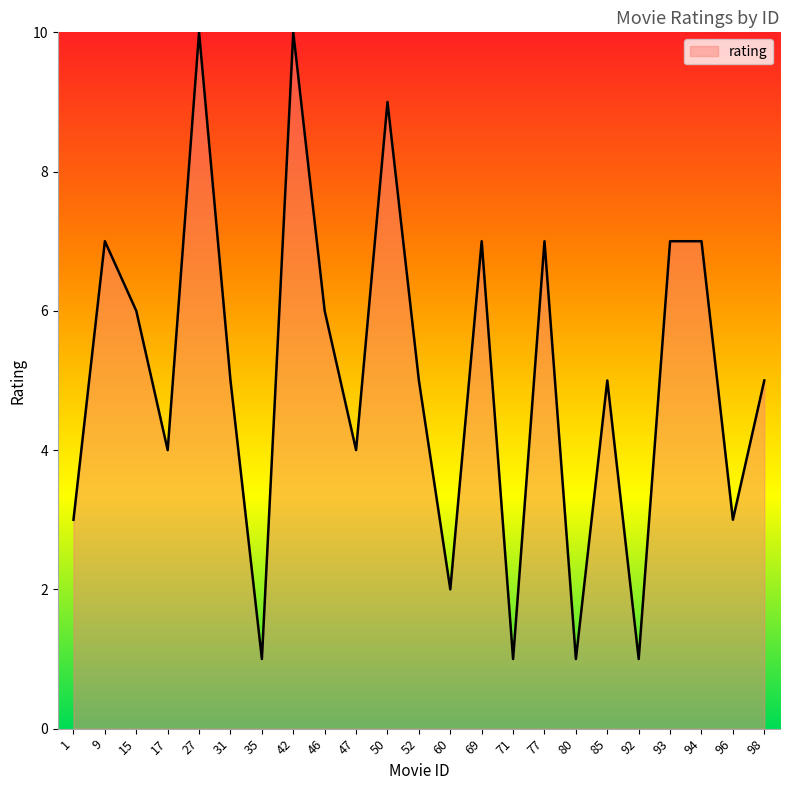

Where is the first local minimum?

17